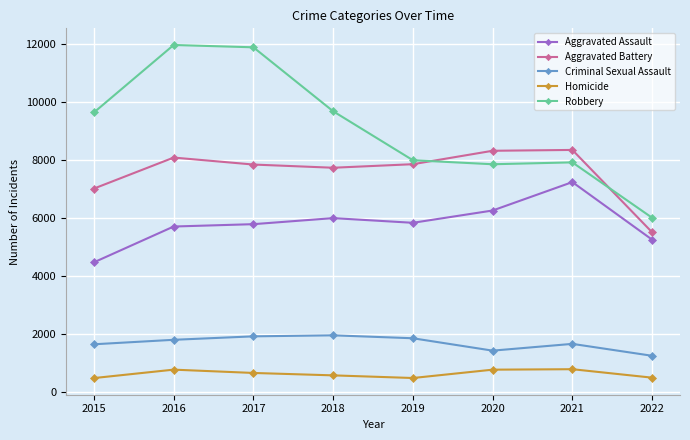

What is the minimum value for Criminal Sexual Assault?

1263